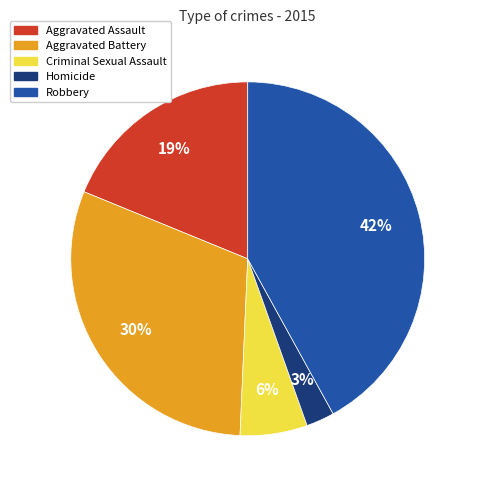

Count the number of slices in the pie.

5